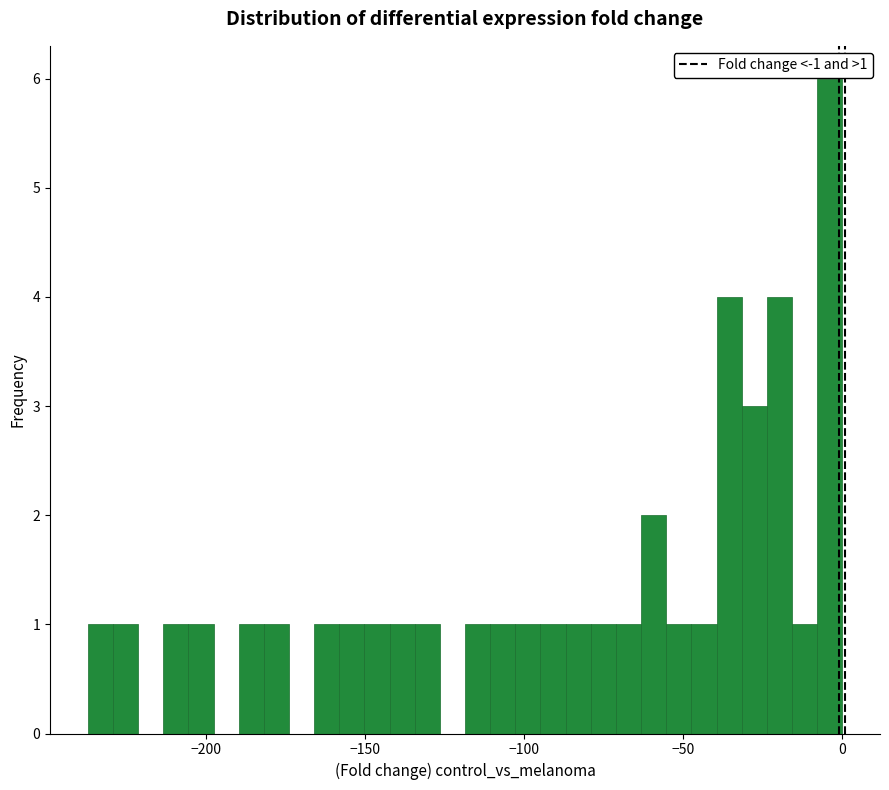

Read against the x-axis, roughly where is the centre of the tallest bar?

-5